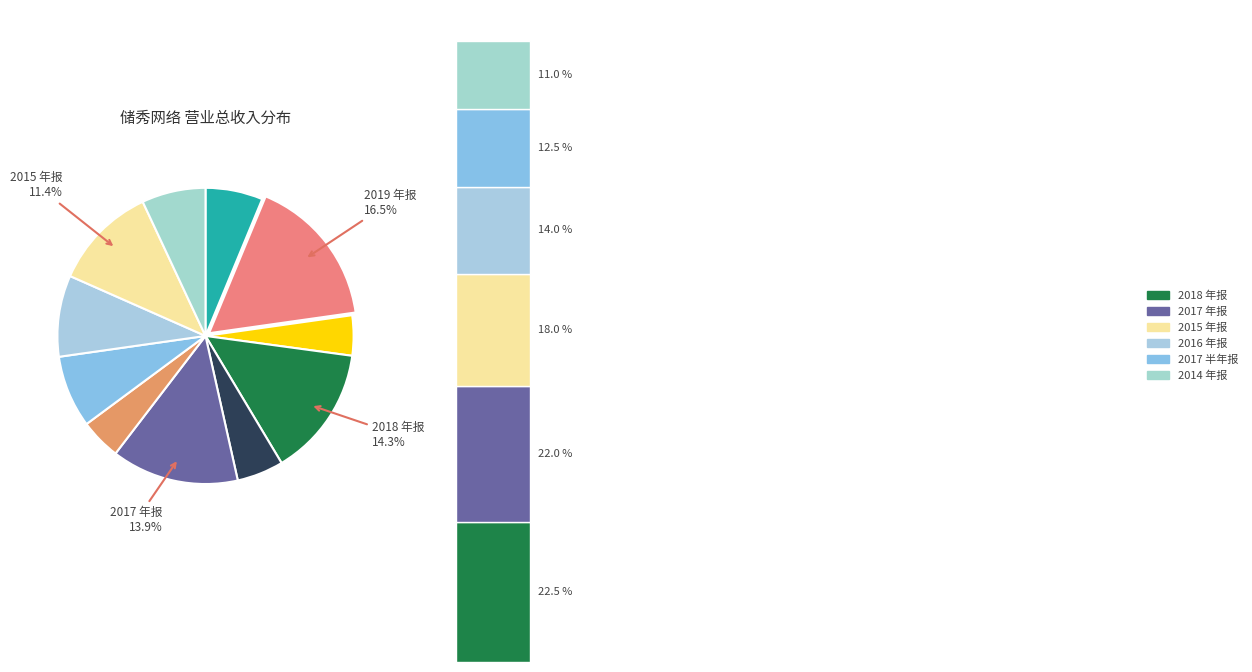

To the nearest percent, what percentage of the pie is 2019 年报?

17%